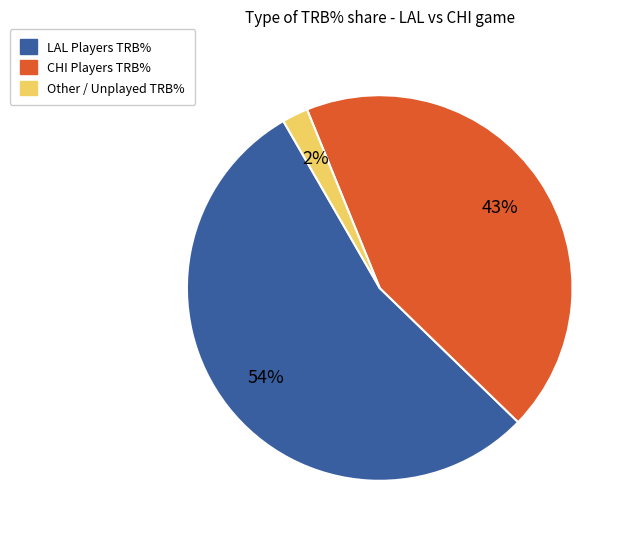

Is there a majority slice in this chart?

Yes